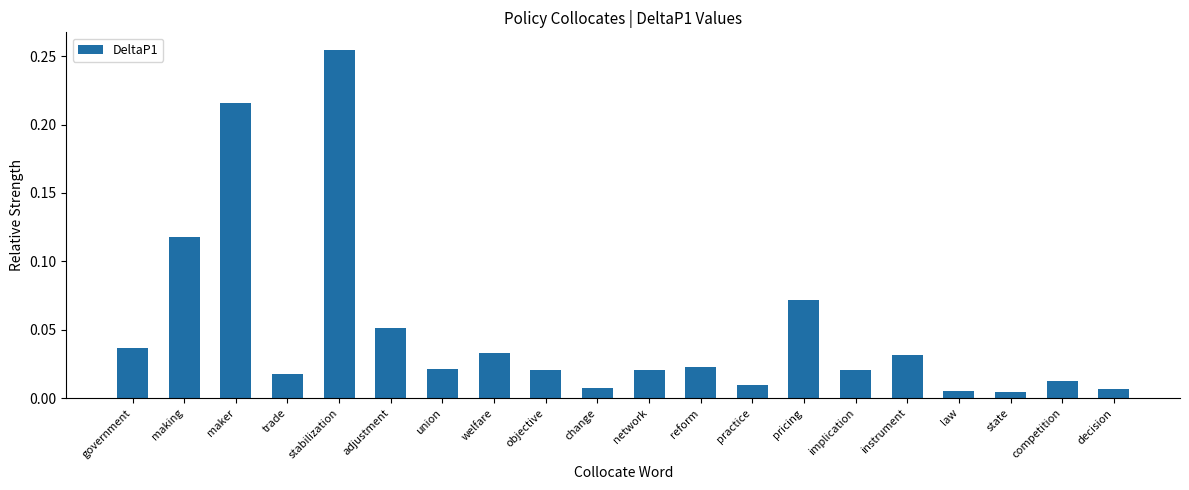

Which category has the highest value across all series?

stabilization